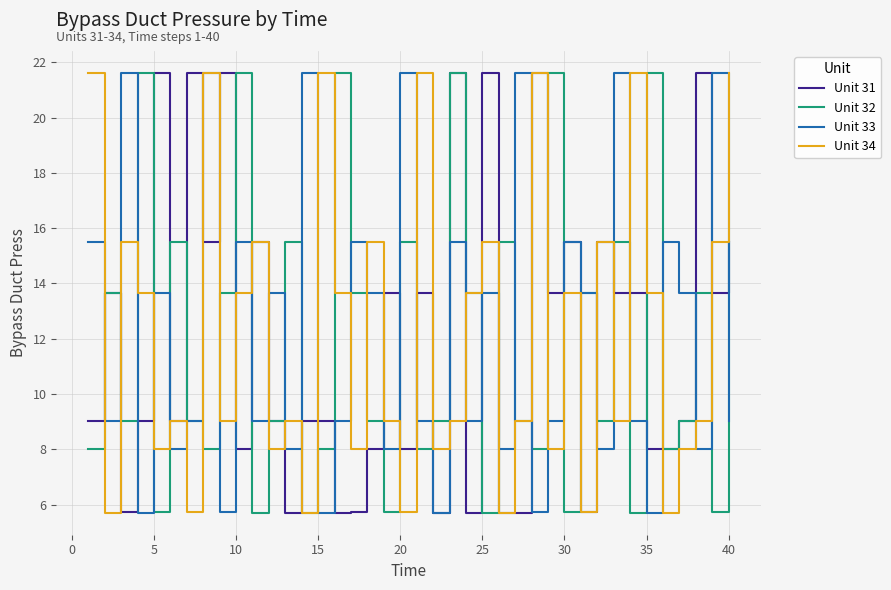

Reading left to right, transcribe all the data shown in this chart.

Unit 31: 9.0	13.7	5.7	9.0	21.6	9.0	21.6	15.5	21.6	8.0	15.5	9.0	5.7	9.0	9.0	5.7	5.7	8.0	13.7	8.0	13.7	5.7	21.6	5.7	21.6	5.7	5.7	21.6	13.7	15.5	5.7	15.5	13.7	13.7	8.0	8.0	9.0	21.6	13.7	15.5
Unit 32: 8.0	13.7	9.0	21.6	5.7	15.5	9.0	8.0	13.7	21.6	5.7	9.0	15.5	5.7	8.0	21.6	13.7	9.0	5.7	15.5	8.0	9.0	21.6	13.7	5.7	15.5	9.0	8.0	21.6	5.7	13.7	9.0	15.5	5.7	21.6	8.0	9.0	13.7	5.7	15.5
Unit 33: 15.5	9.0	21.6	5.7	13.7	8.0	9.0	21.6	5.7	15.5	9.0	13.7	8.0	21.6	5.7	9.0	15.5	13.7	8.0	21.6	9.0	5.7	15.5	9.0	13.7	8.0	21.6	5.7	9.0	15.5	13.7	8.0	21.6	9.0	5.7	15.5	13.7	8.0	21.6	9.0
Unit 34: 21.6	5.7	15.5	13.7	8.0	9.0	5.7	21.6	9.0	13.7	15.5	8.0	9.0	5.7	21.6	13.7	8.0	15.5	9.0	5.7	21.6	8.0	9.0	13.7	15.5	5.7	9.0	21.6	8.0	13.7	5.7	15.5	9.0	21.6	13.7	5.7	8.0	9.0	15.5	21.6